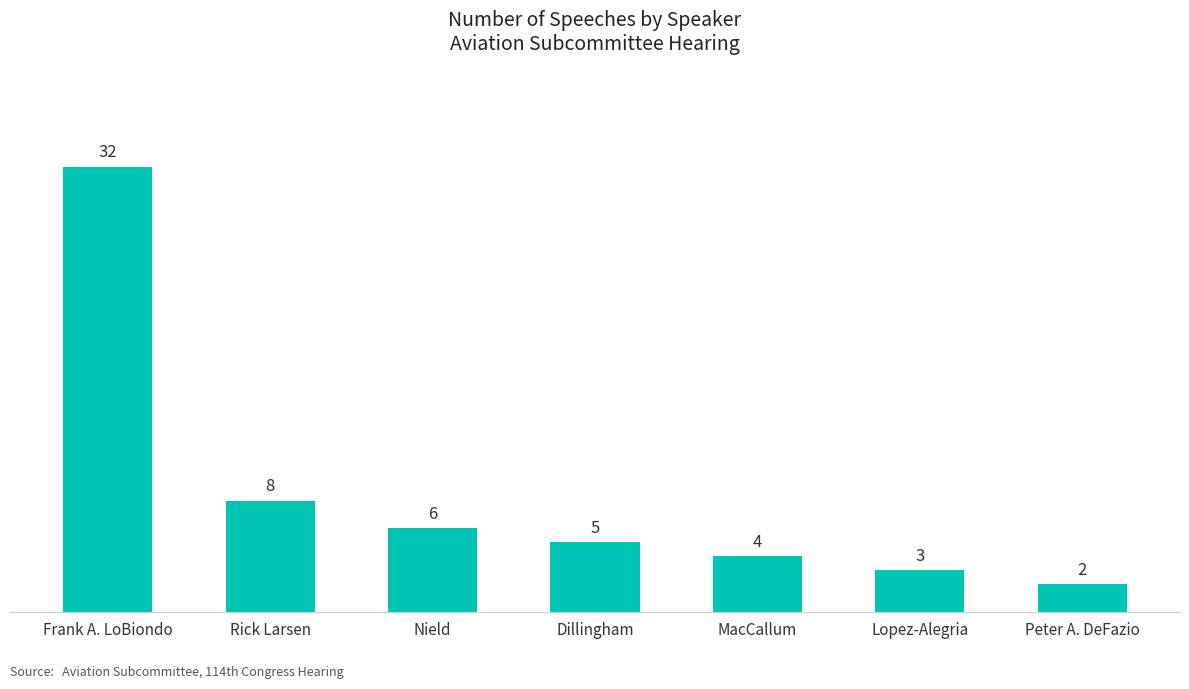

What is the label of the 2nd bar from the left?

Rick Larsen